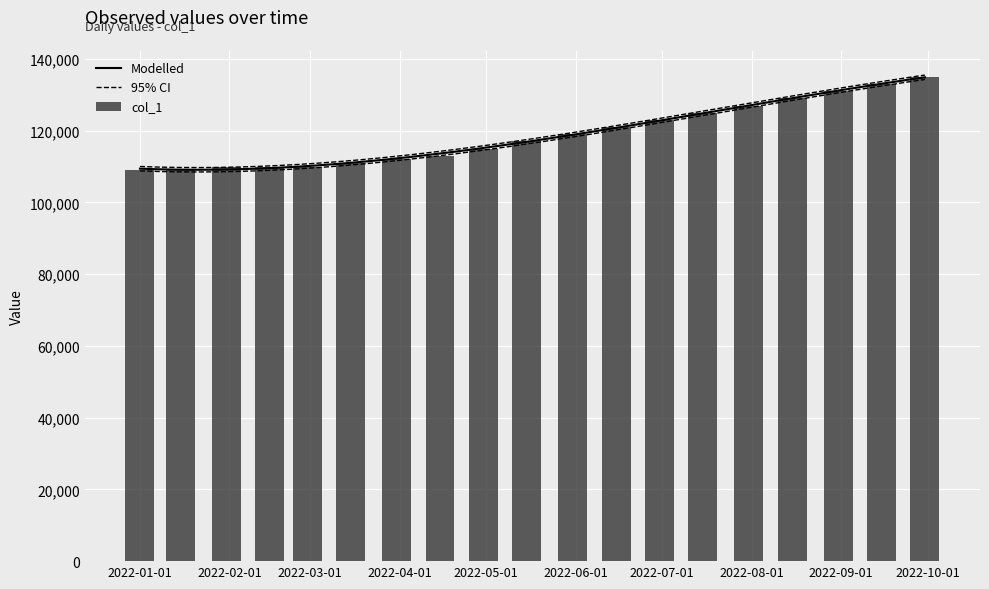

What is the label of the 8th bar from the right?

2022-06-15